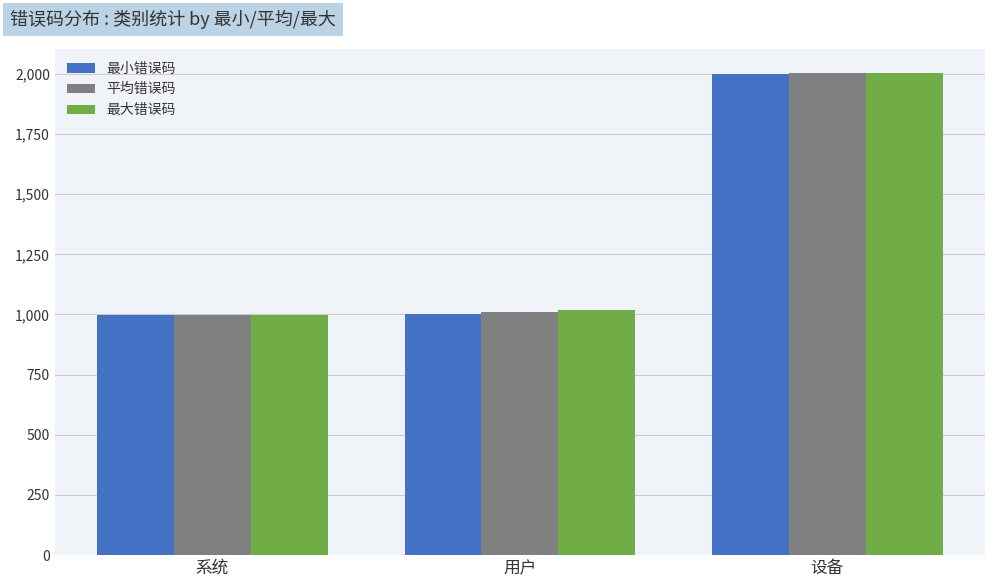

Where is 最小错误码 nearest to the value 1498?

用户